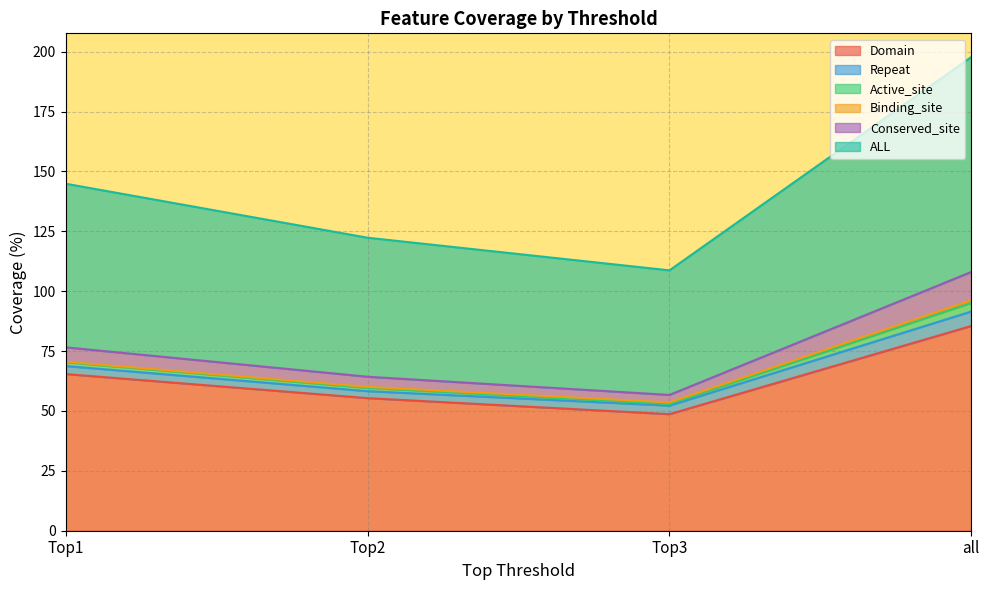

What is the minimum value for Domain?

48.7